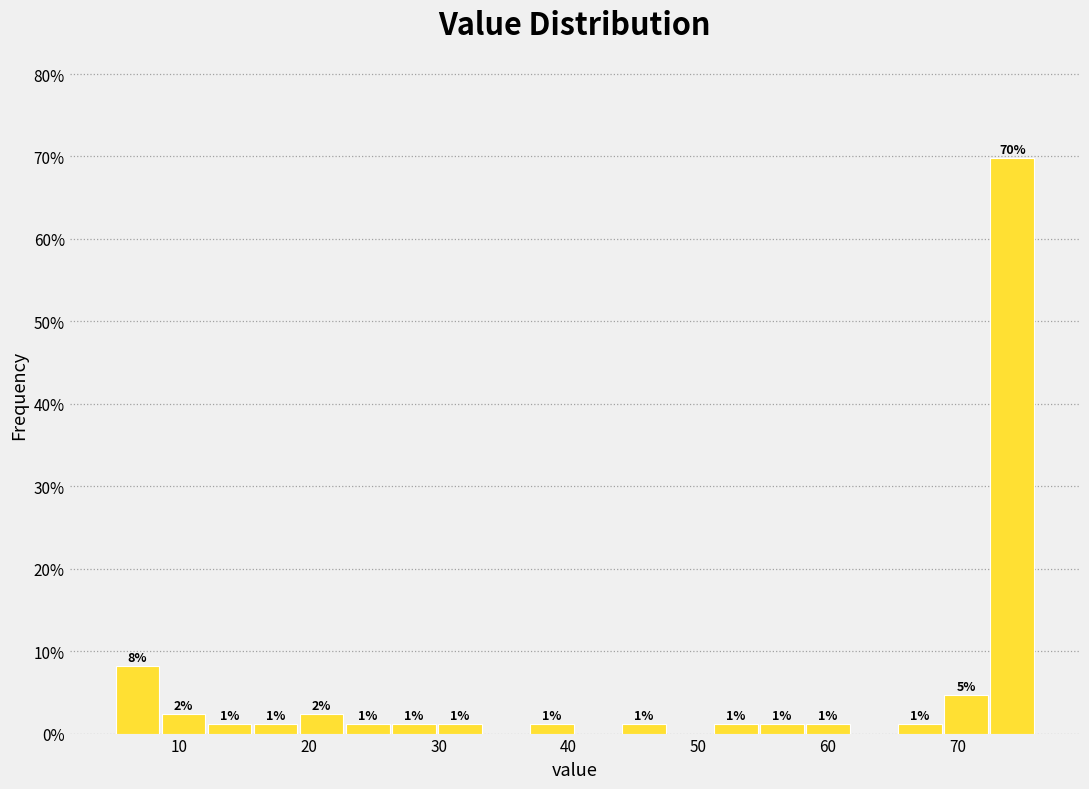

Around what value on the x-axis is the tallest bar? Give the approximate position of its centre, as read against the axis.

74